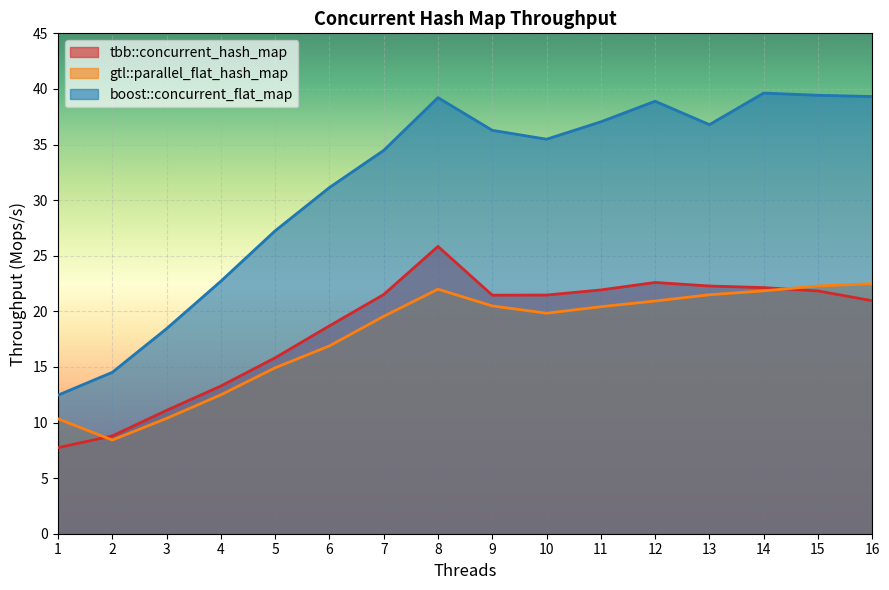

The tbb::concurrent_hash_map series shows 7.7 at 1. True or false?

True